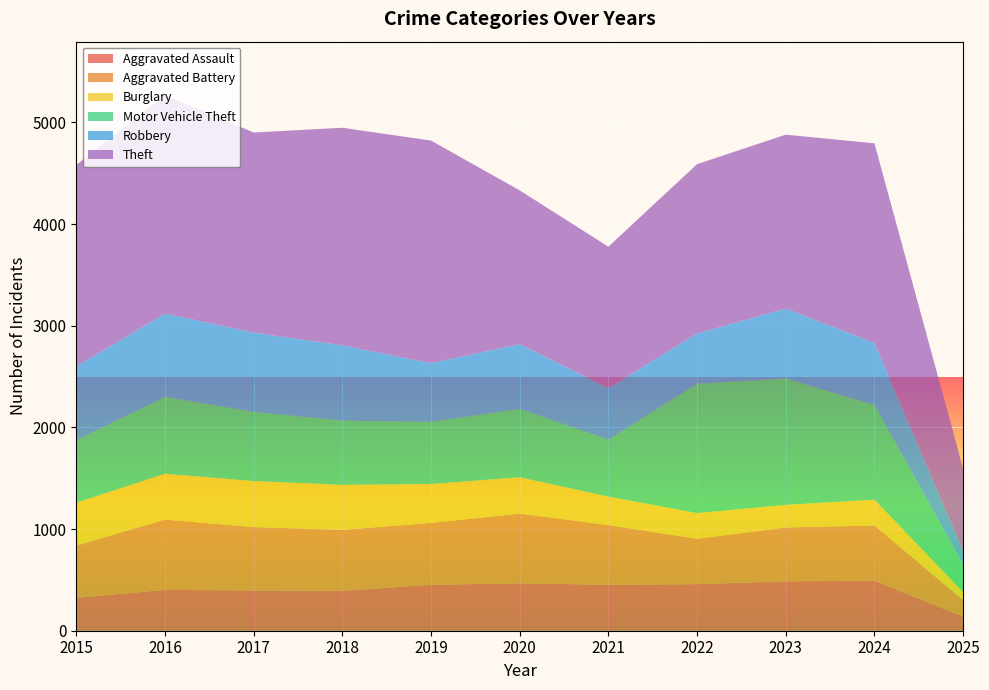

Reading right to left, what are all the values shown in this chart?

Aggravated Assault: 2025=138	2024=492	2023=486	2022=458	2021=452	2020=466	2019=452	2018=392	2017=396	2016=402	2015=323
Aggravated Battery: 2025=163	2024=543	2023=529	2022=446	2021=587	2020=686	2019=608	2018=600	2017=623	2016=691	2015=515
Burglary: 2025=80	2024=254	2023=223	2022=253	2021=280	2020=357	2019=383	2018=443	2017=453	2016=451	2015=421
Motor Vehicle Theft: 2025=272	2024=931	2023=1243	2022=1272	2021=560	2020=673	2019=611	2018=631	2017=680	2016=756	2015=614
Robbery: 2025=128	2024=610	2023=687	2022=495	2021=506	2020=637	2019=577	2018=741	2017=780	2016=819	2015=726
Theft: 2025=813	2024=1964	2023=1711	2022=1665	2021=1392	2020=1512	2019=2190	2018=2140	2017=1968	2016=2148	2015=1981